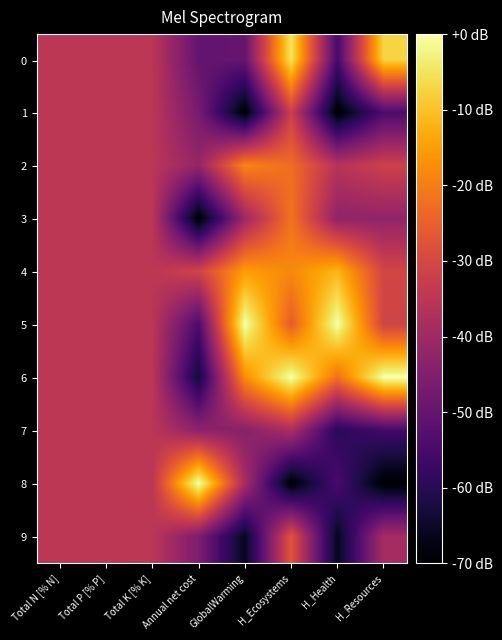

At how many categories does at least one series exceed -10?

5